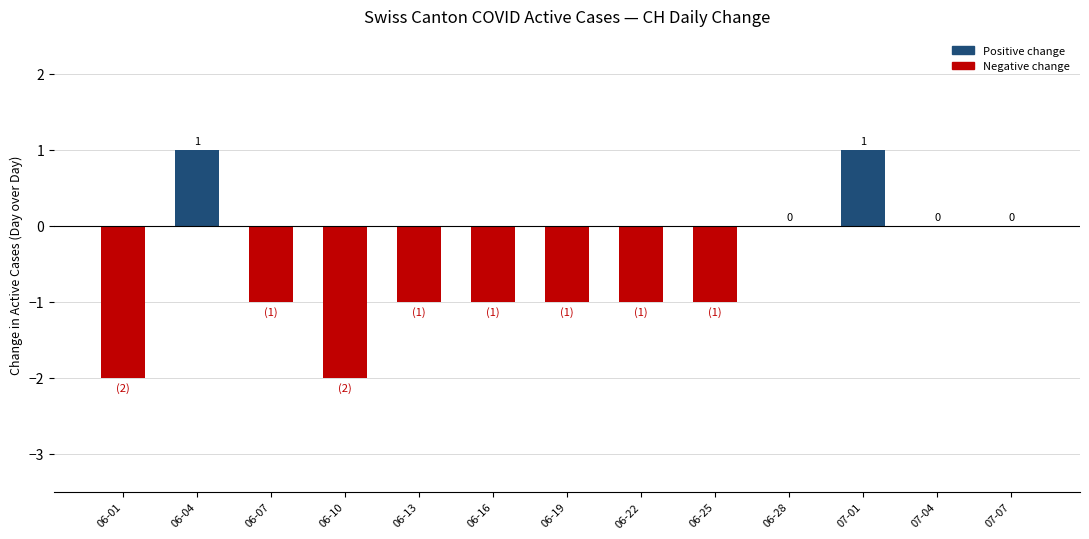

At which label does the data first exceed -1?

06-04